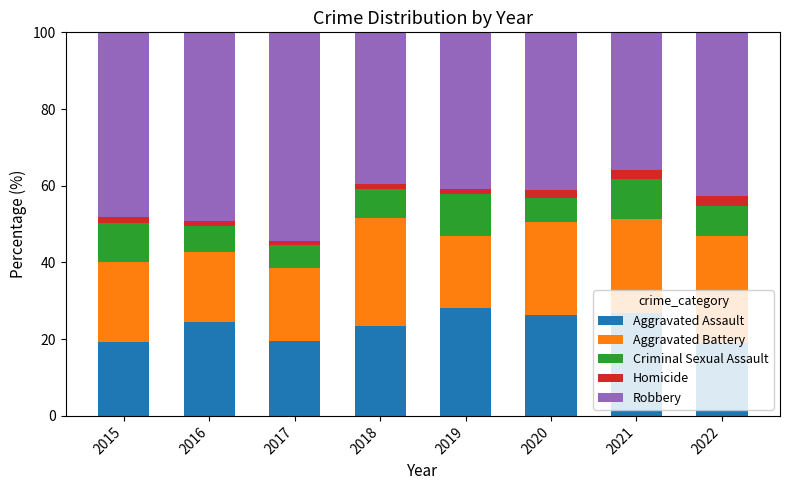

How many bars are there in total?

8